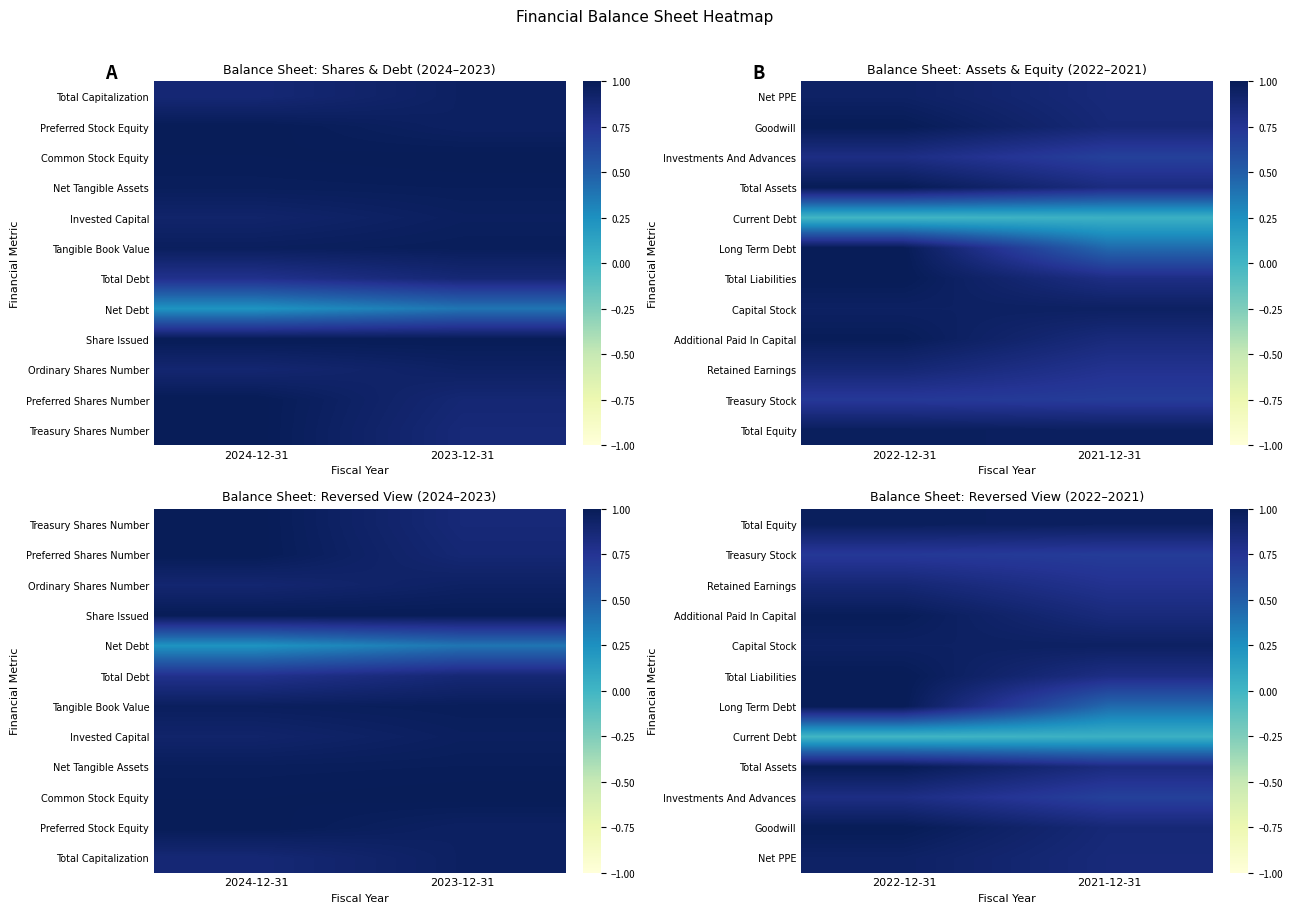

What is the spread (max minus min) of values at 2021-12-31?

0.9